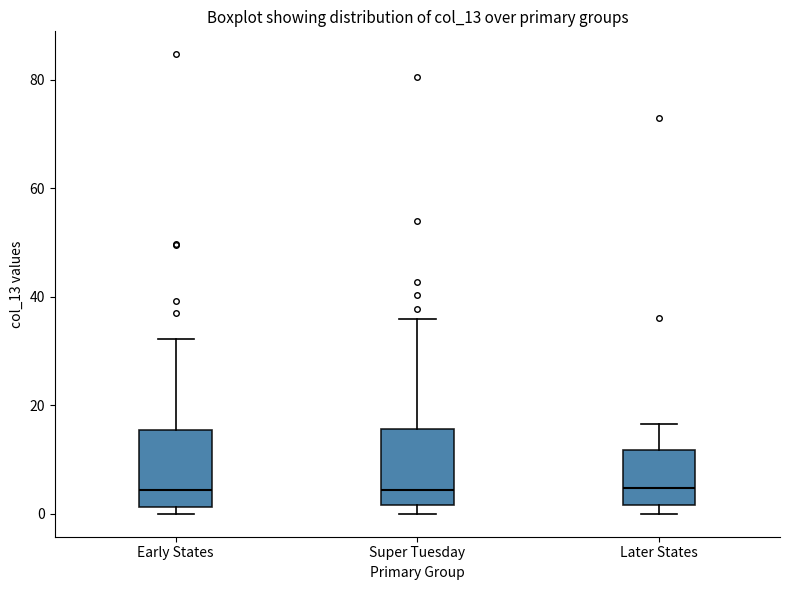

Reading left to right, read every box against the y-axis: the position of its median line, the range the box covers, and the ends of its whiskers. The values are not printed on the chart, so give them approximately, as read against the axis.

Early States: median 4, box 2 to 16, whiskers 0 to 32
Super Tuesday: median 4, box 2 to 16, whiskers 0 to 36
Later States: median 4, box 2 to 12, whiskers 0 to 16